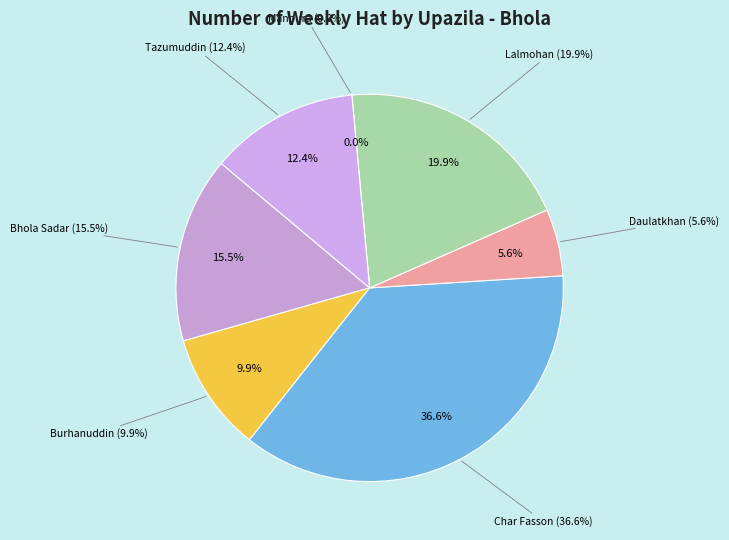

Combined, do Lalmohan and Daulatkhan account for over 50%?

No